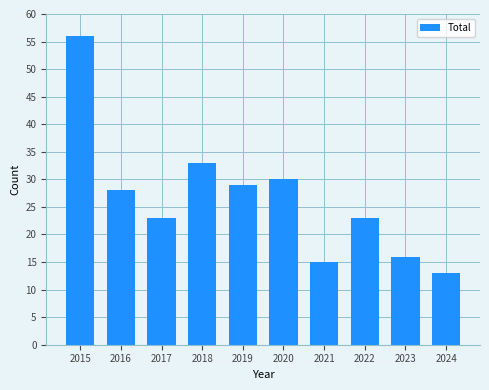

Are the bars grouped side by side (vs. stacked)?

No